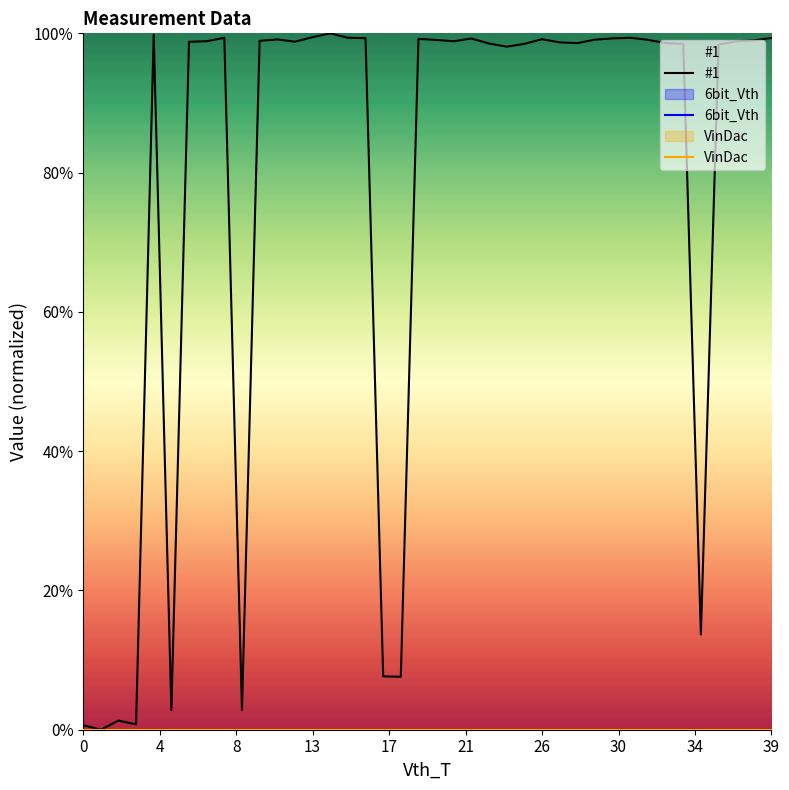

The value of 6bit_Vth at 15 is 0.0. True or false?

True